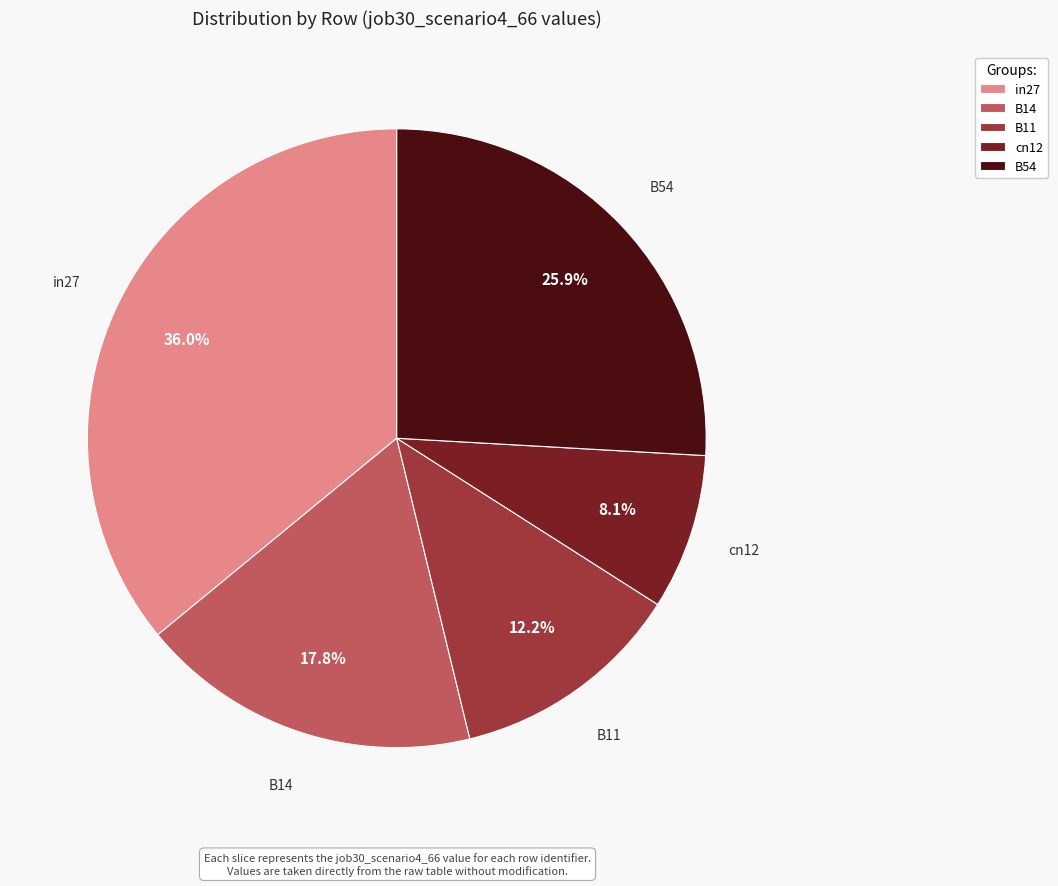

To the nearest percent, what percentage of the pie is B54?

26%